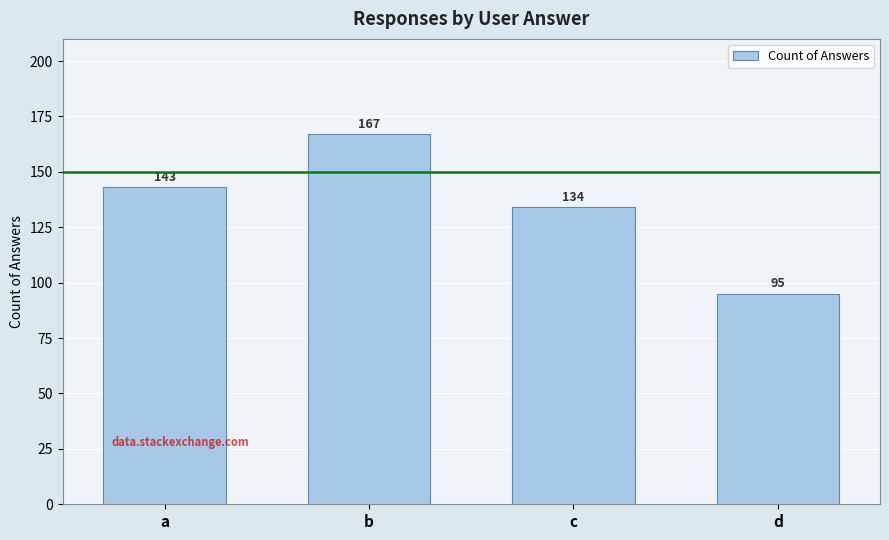

How many data points does each series have?

4